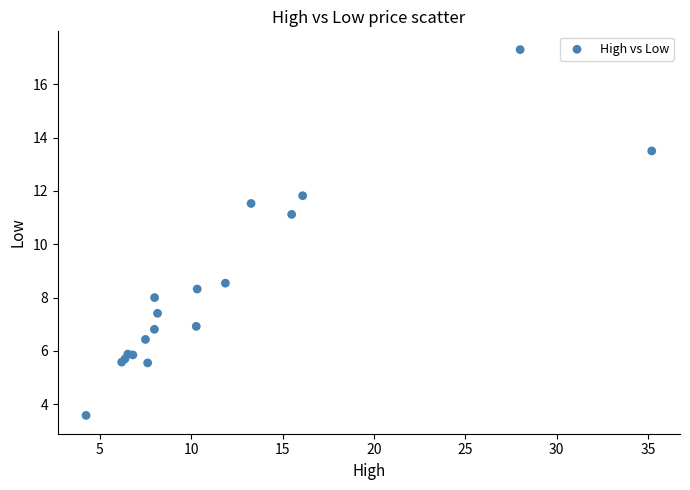

What Y value in the scatter plot is closest to 10?

11.1